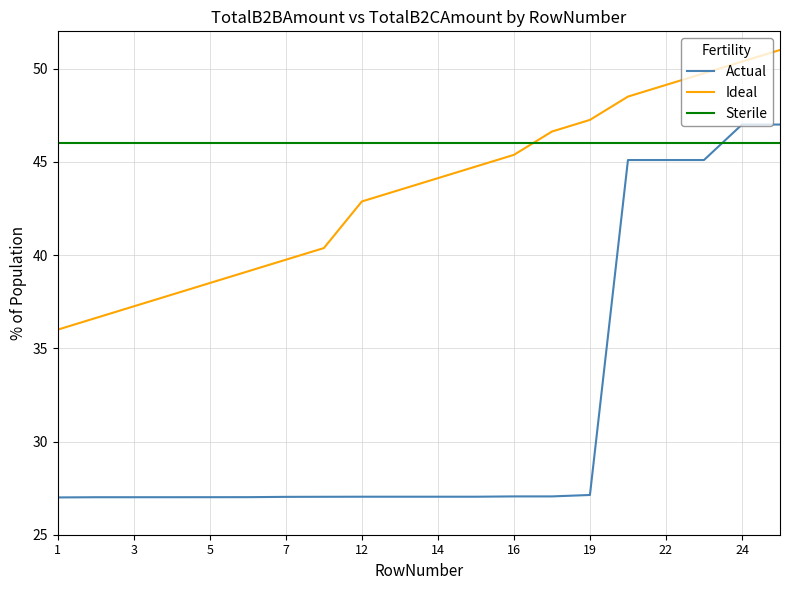

What is the minimum value for Actual?

27.0